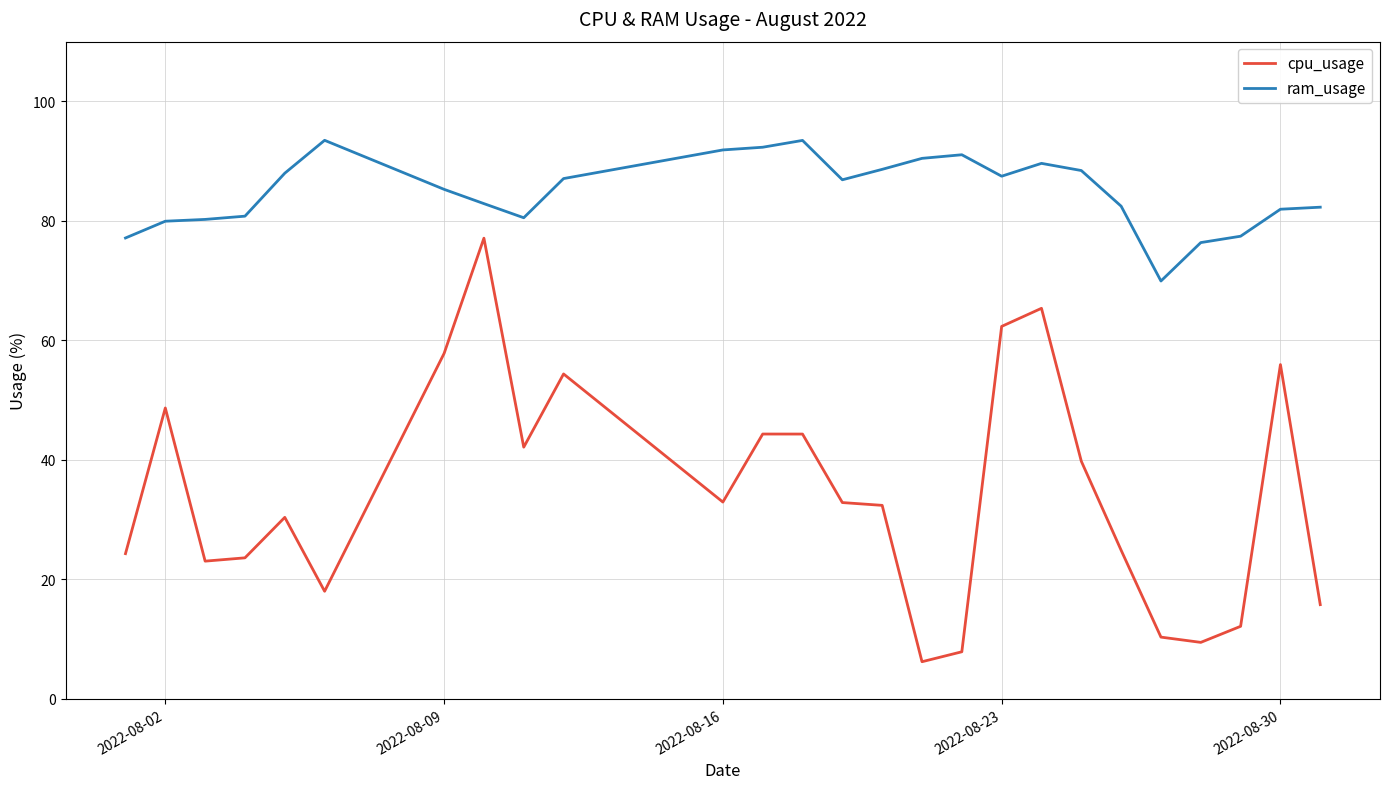

True or false: ram_usage and cpu_usage cross at least once.

False